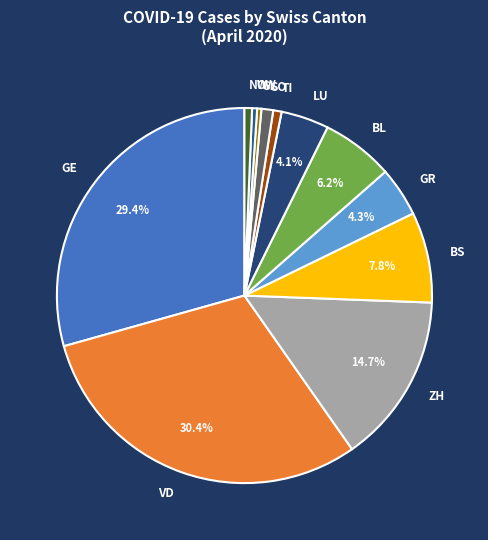

How many slices are in this pie chart?

12